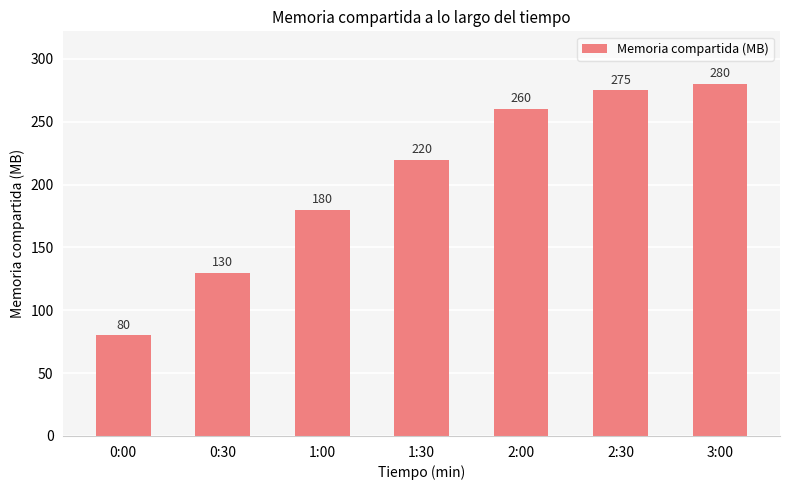

List the labels in order of value, largest first.

3:00, 2:30, 2:00, 1:30, 1:00, 0:30, 0:00